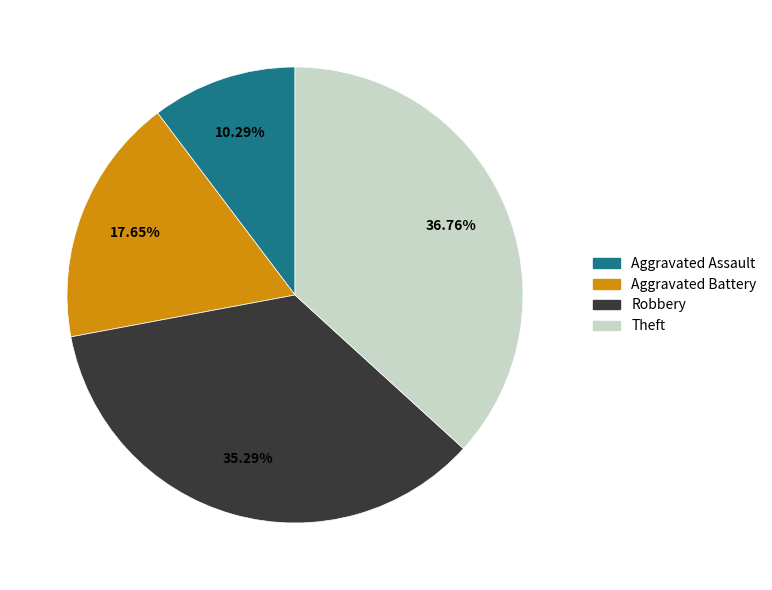

Does Robbery represent more than half of the total?

No